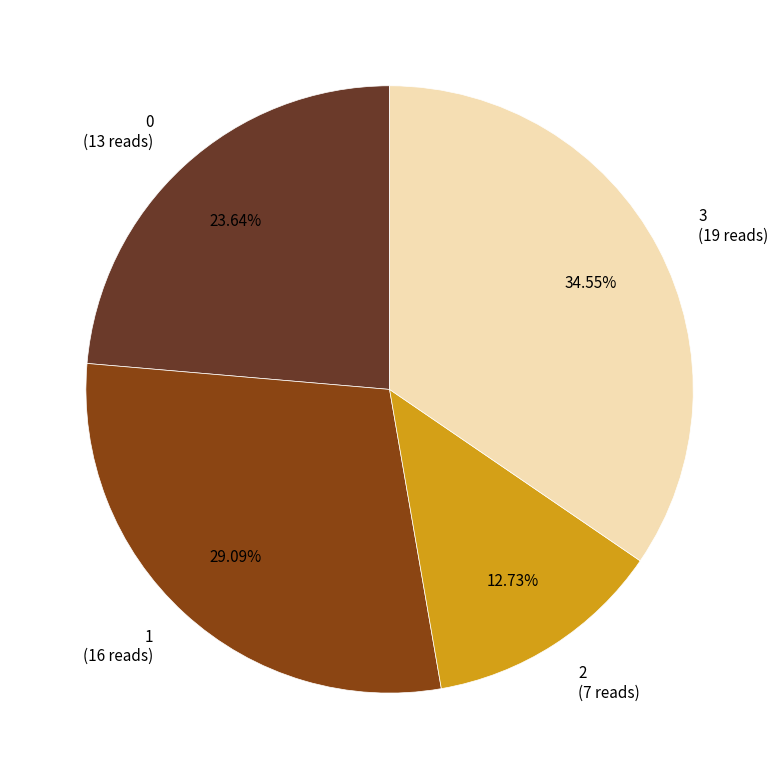

Which slice is the largest?

3